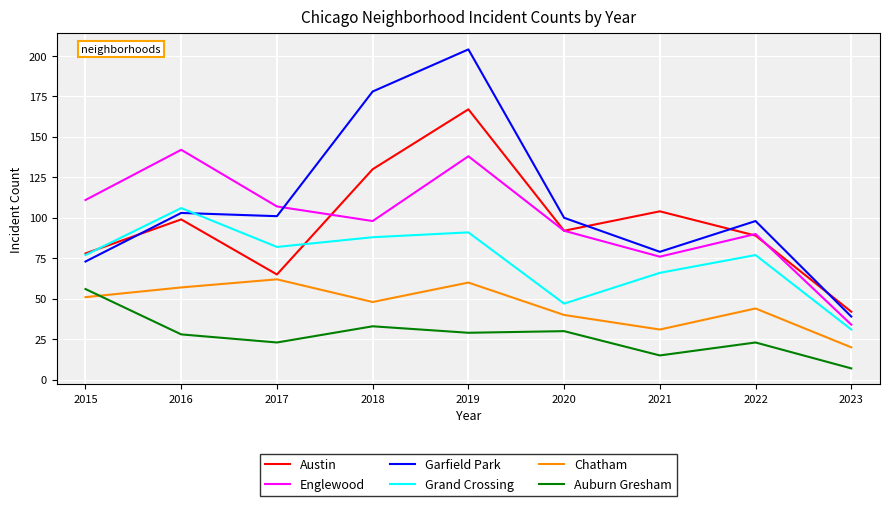

Between 2016 and 2018, which series saw the biggest shift?

Garfield Park